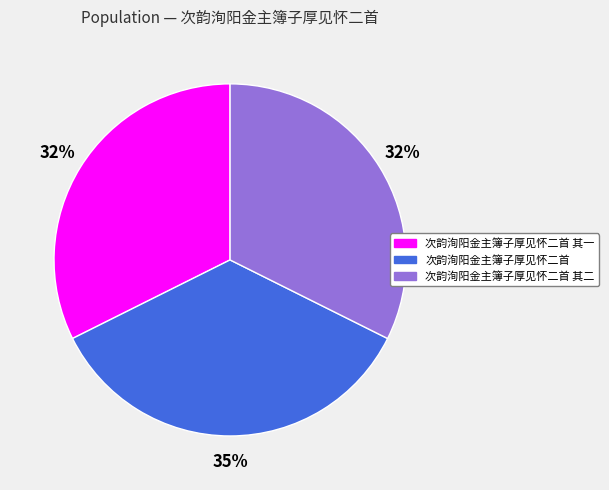

Does any single category account for the majority?

No